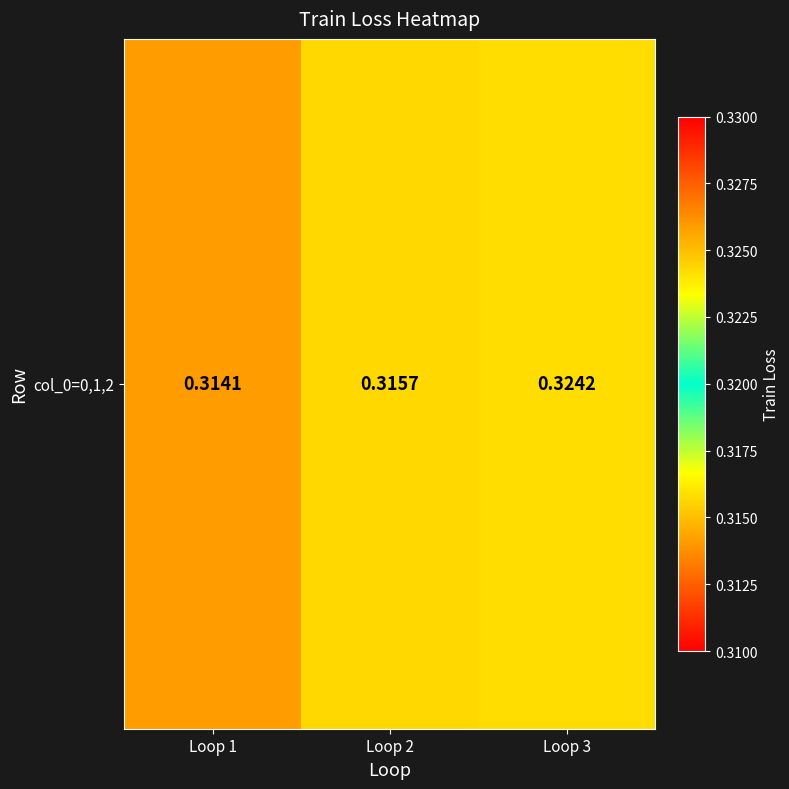

List the labels in order of value, smallest first.

Loop 1, Loop 2, Loop 3